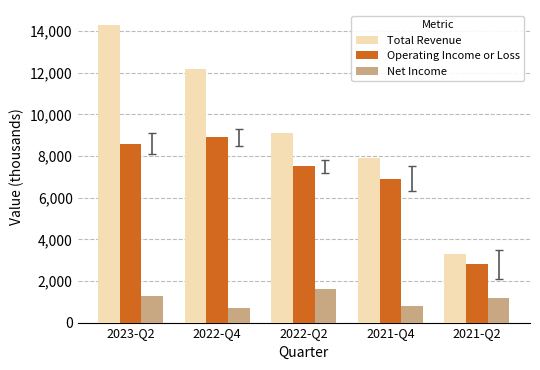

List the labels in order of Total Revenue value, largest first.

2023-Q2, 2022-Q4, 2022-Q2, 2021-Q4, 2021-Q2